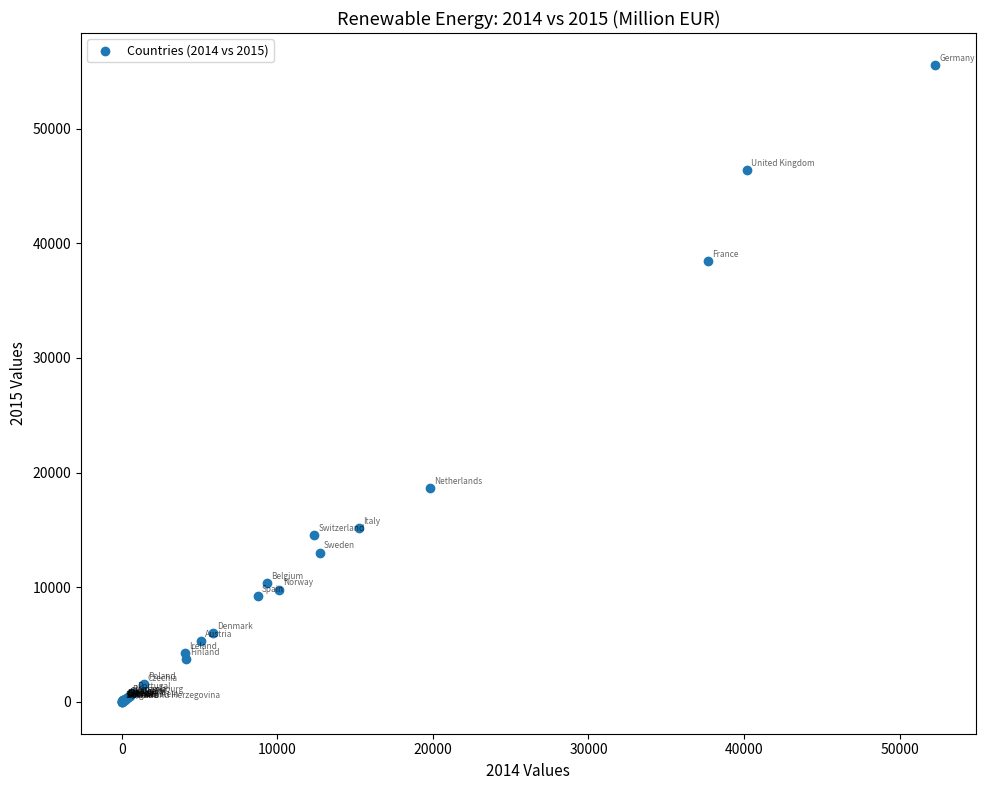

What Y value in the scatter plot is closest to 27780?

18676.0